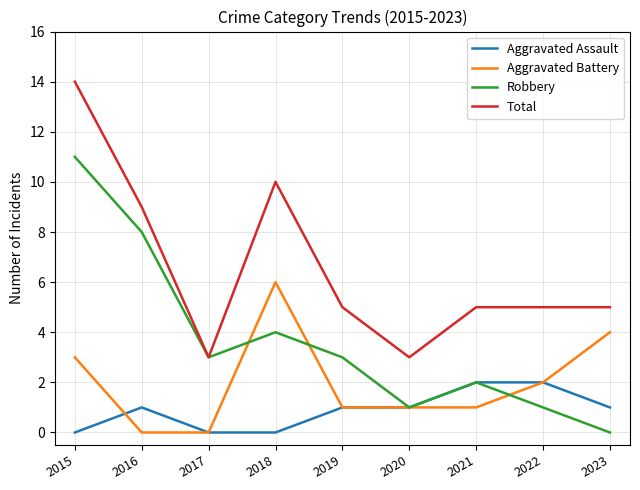

What is the maximum value shown in the chart?

14